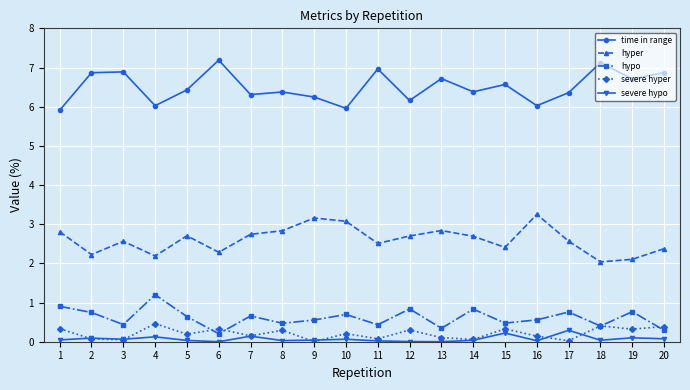

True or false: hyper and hypo cross at least once.

False